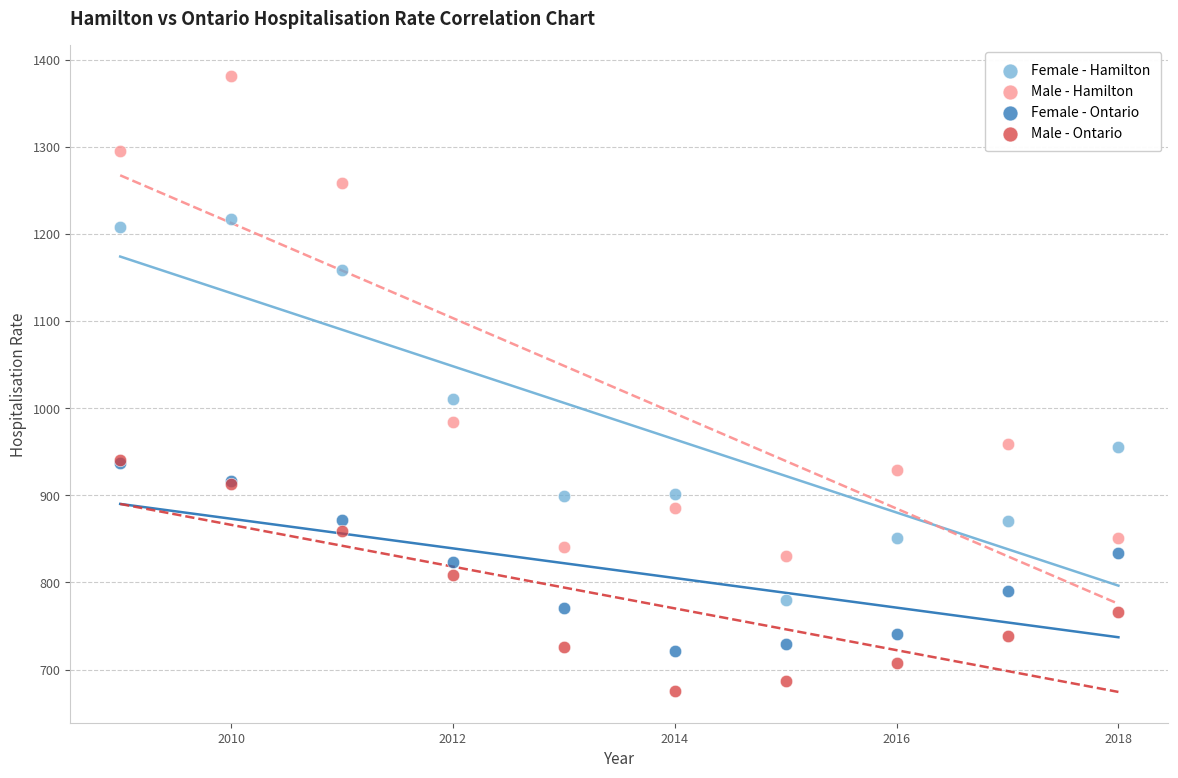

Across all series, what Y value is closest to 1028?

1010